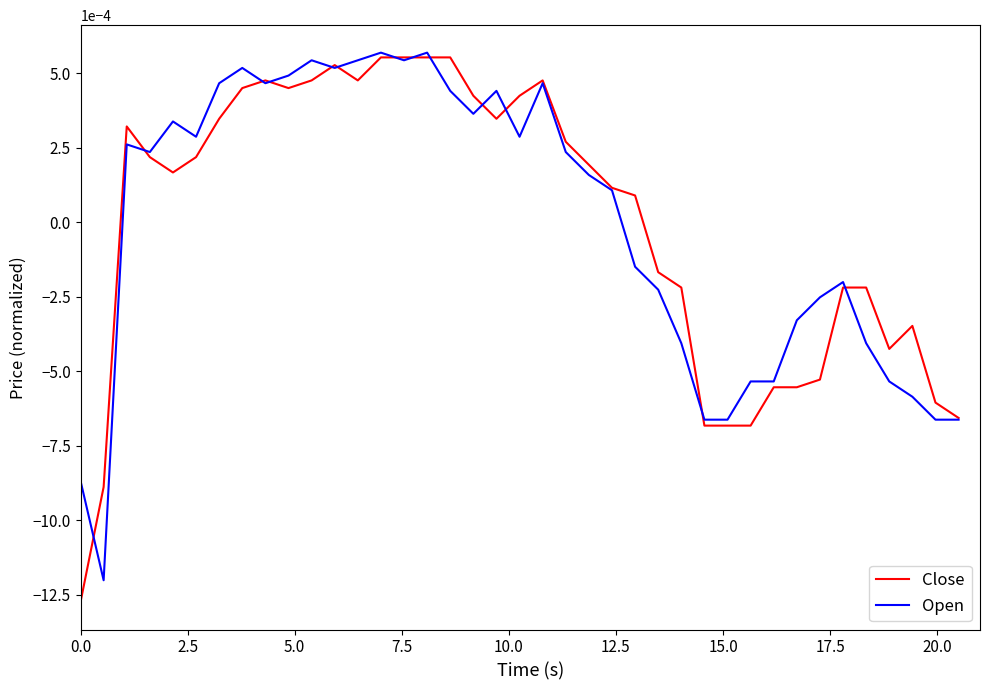

How many lines are shown in the chart?

2